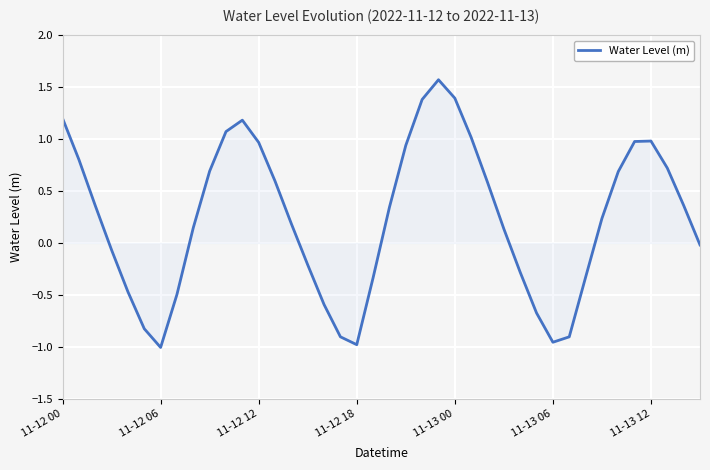

The chart shows a value of 0.3 at 11-12 00. True or false?

False